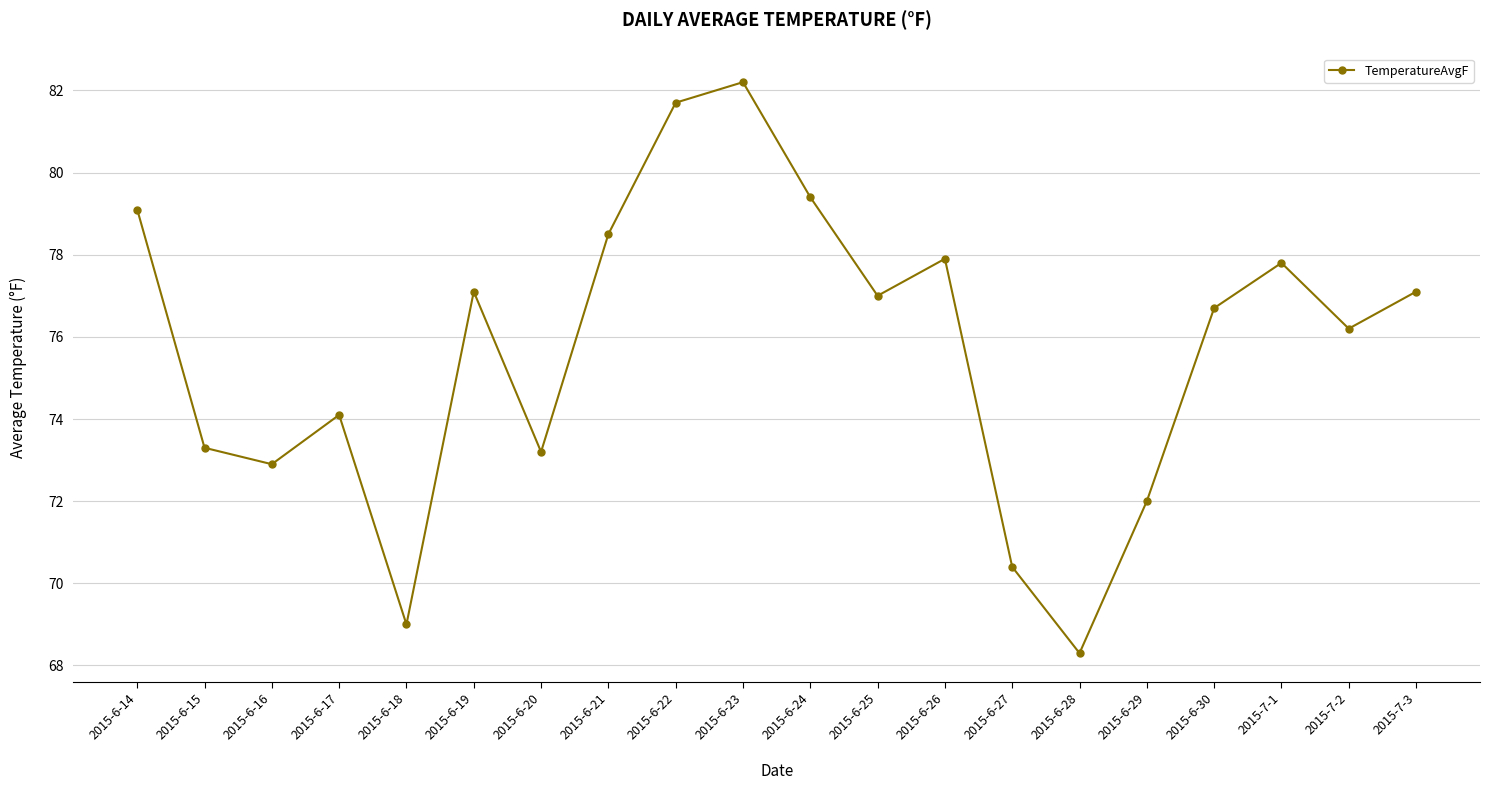

Reading left to right, extract all data points from this chart.

2015-6-14=79.1	2015-6-15=73.3	2015-6-16=72.9	2015-6-17=74.1	2015-6-18=69.0	2015-6-19=77.1	2015-6-20=73.2	2015-6-21=78.5	2015-6-22=81.7	2015-6-23=82.2	2015-6-24=79.4	2015-6-25=77.0	2015-6-26=77.9	2015-6-27=70.4	2015-6-28=68.3	2015-6-29=72.0	2015-6-30=76.7	2015-7-1=77.8	2015-7-2=76.2	2015-7-3=77.1